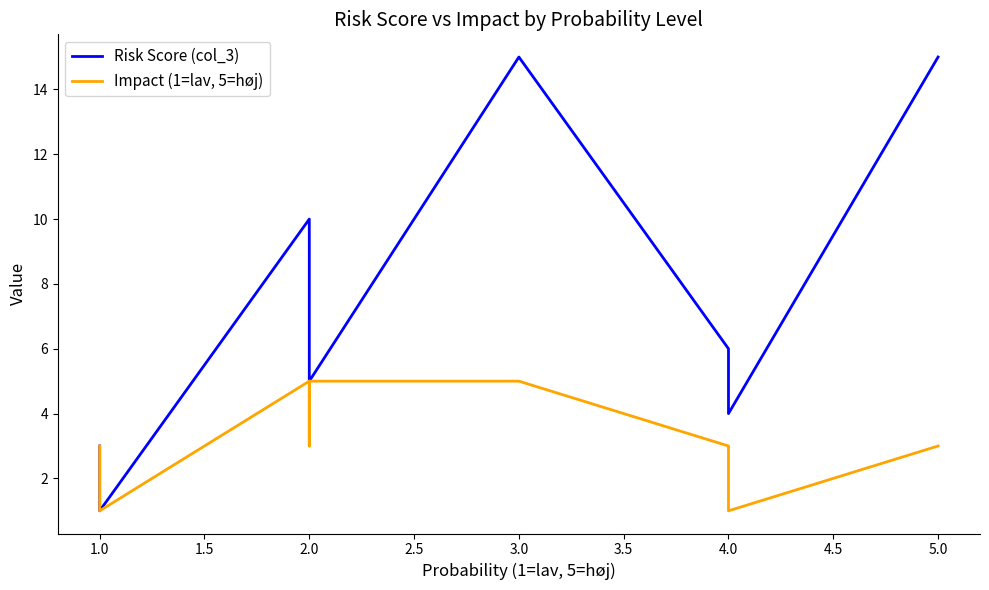

Reading right to left, what are all the values shown in this chart?

Risk Score (col_3): 15	4	4	6	15	5	6	10	1	3
Impact (1=lav, 5=høj): 3	1	1	3	5	5	3	5	1	3